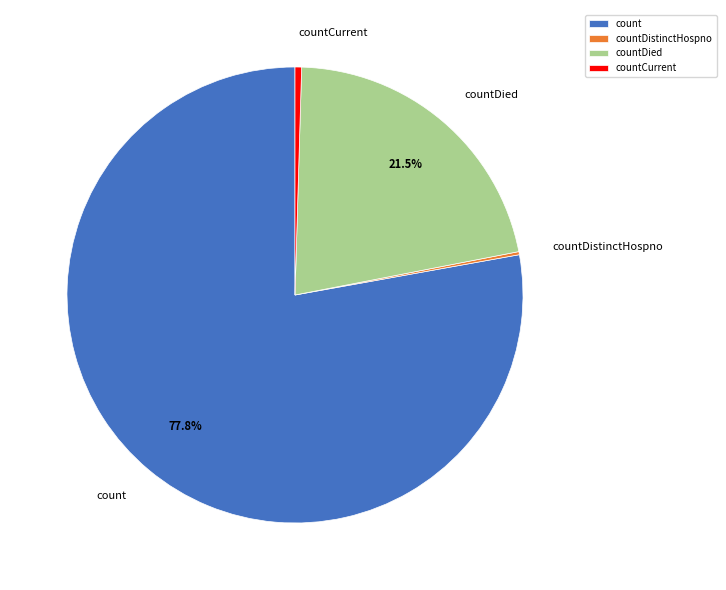

Which category accounts for the majority?

count